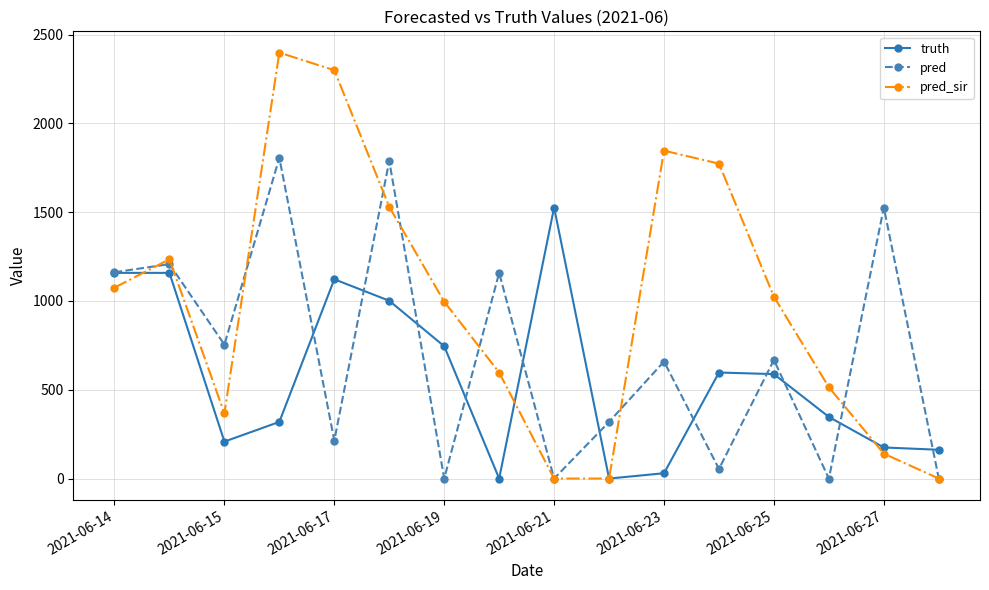

What is the value of the pred_sir point at the 7th from the left?

996.0